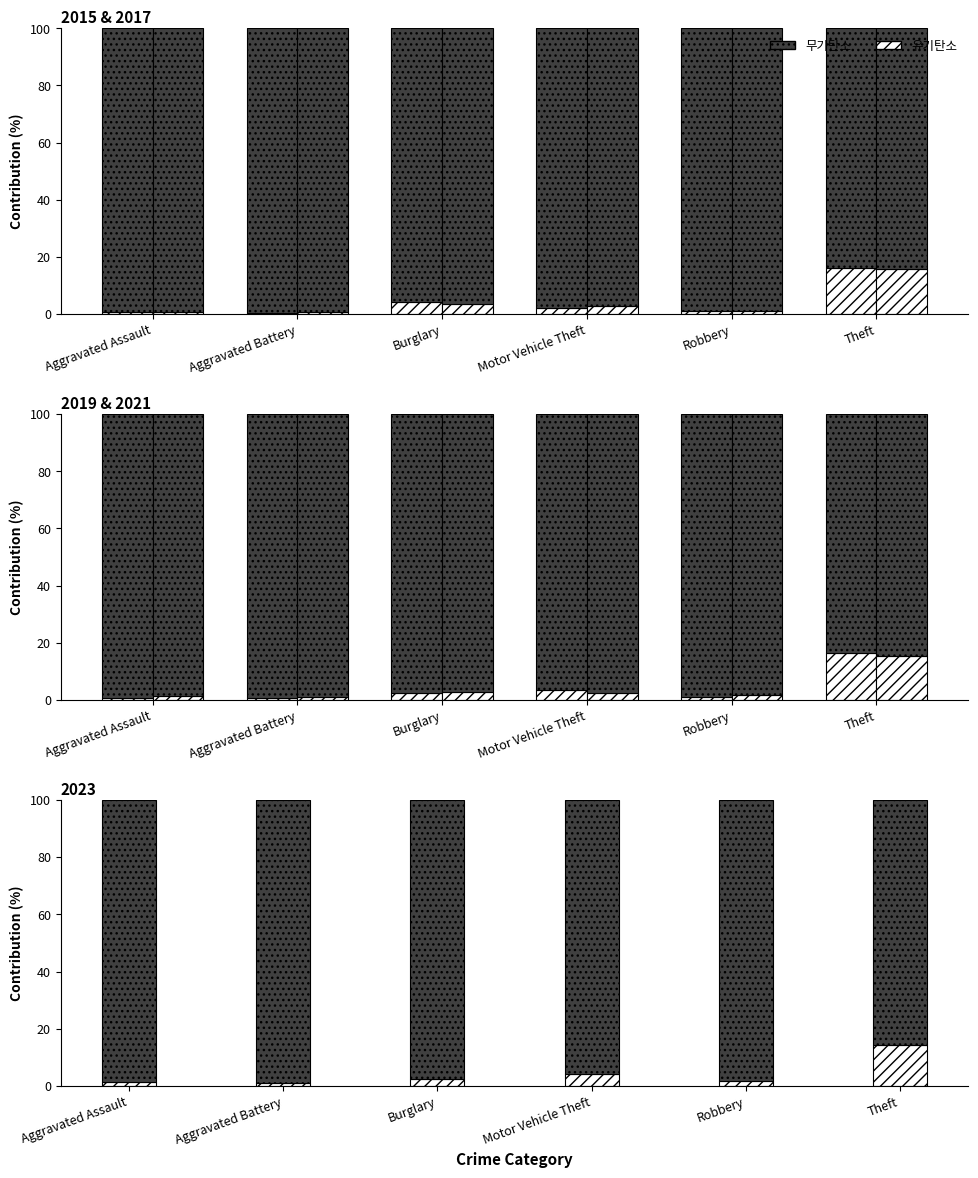

List the series in order of their peak value, highest first.

2015 무기탄소, 2015 유기탄소